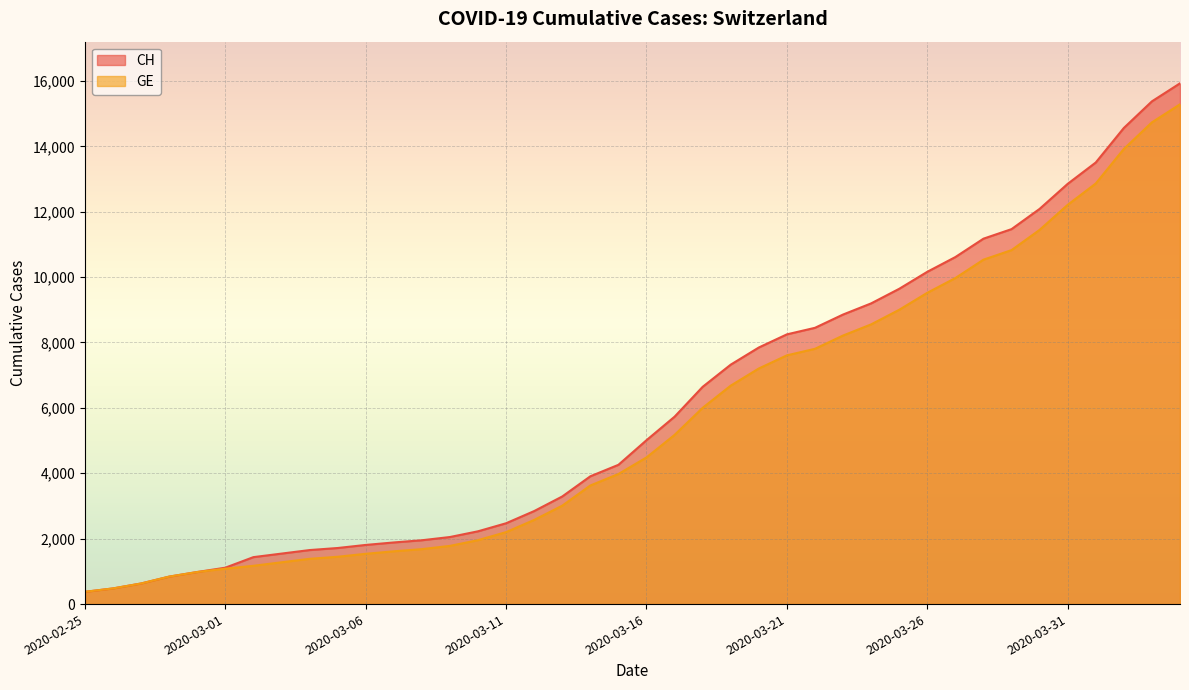

True or false: CH has more than 2 interior local peaks.

False